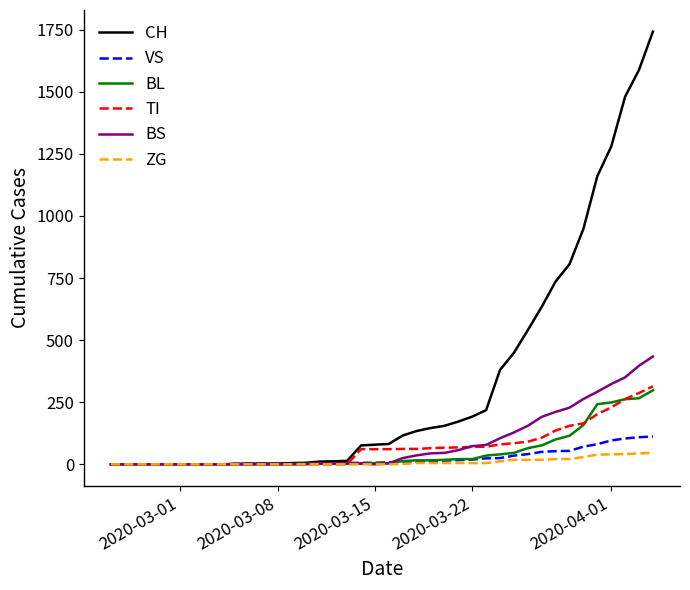

Which series has the largest total across all categories?

CH